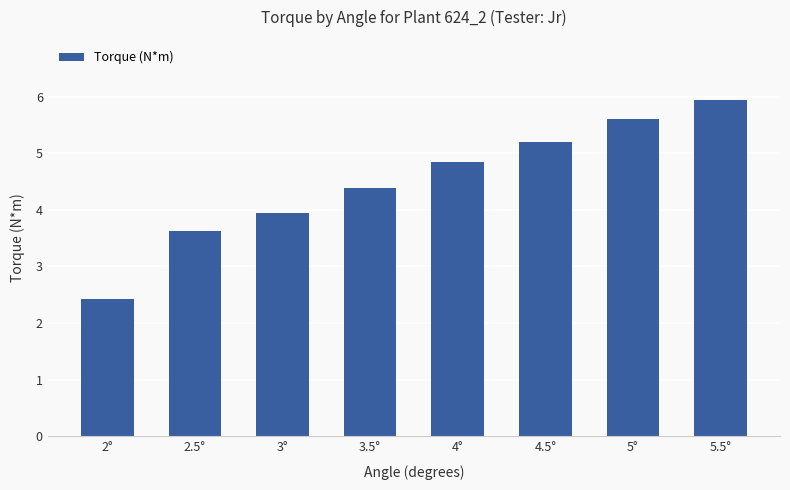

List the labels in order of value, largest first.

5.5°, 5°, 4.5°, 4°, 3.5°, 3°, 2.5°, 2°